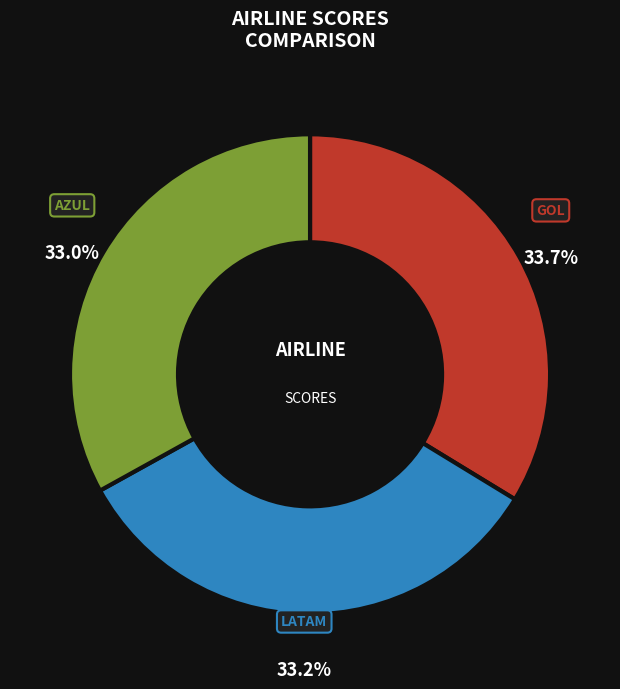

Is there any slice that represents more than half of the pie?

No